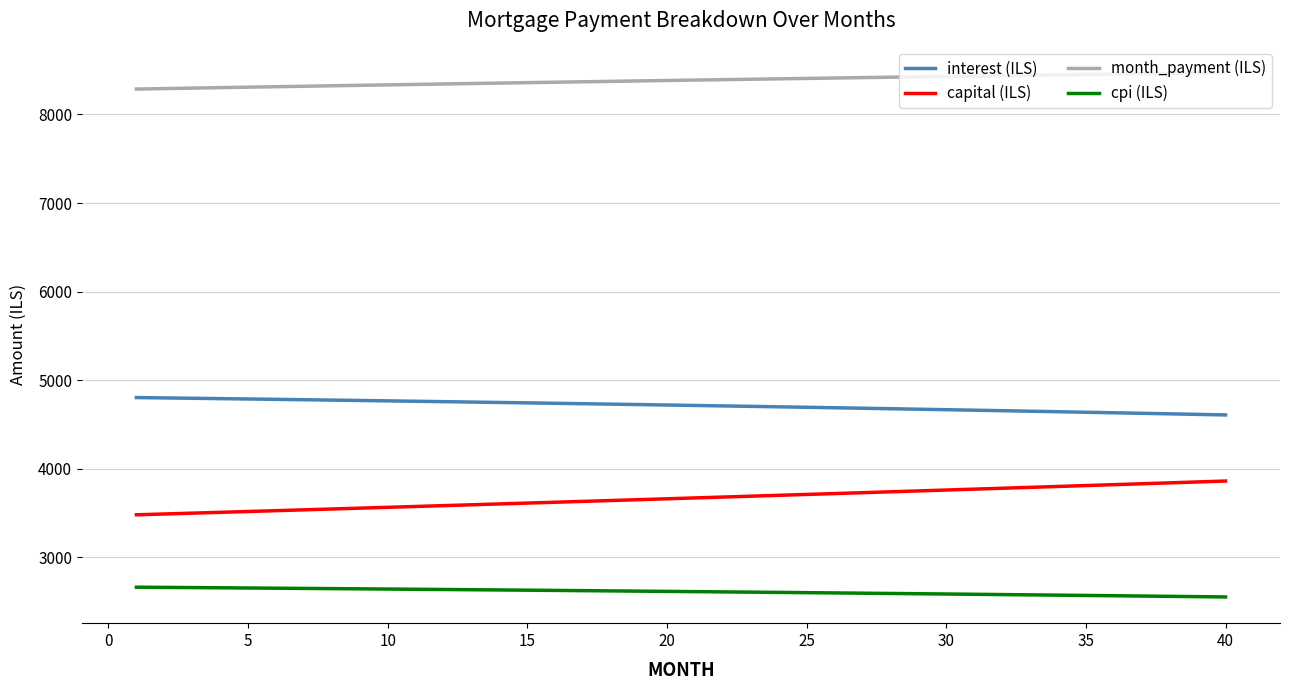

Which series has the largest total across all categories?

month_payment (ILS)